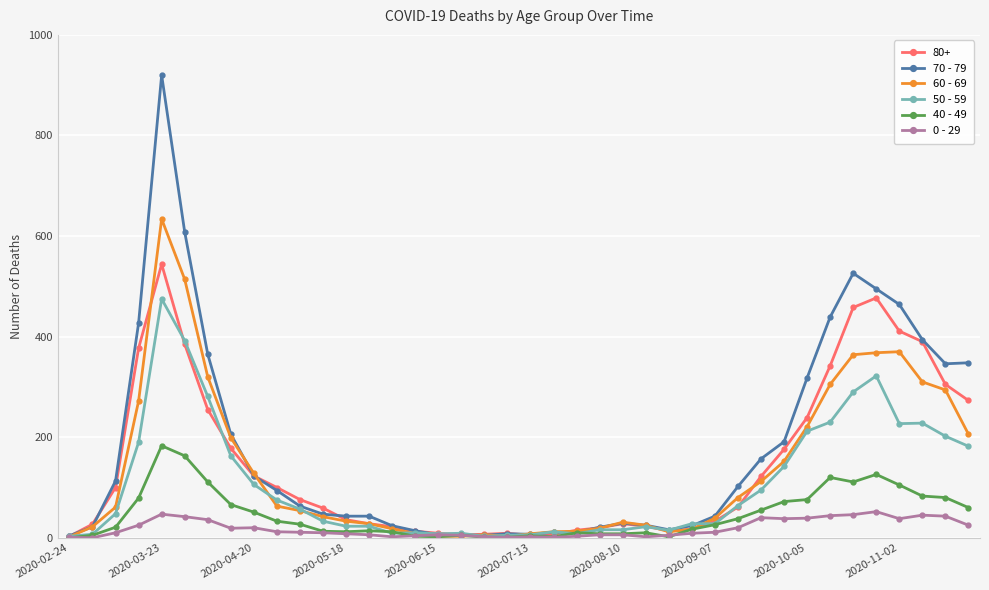

Which series has the largest range (max minus min)?

70 - 79